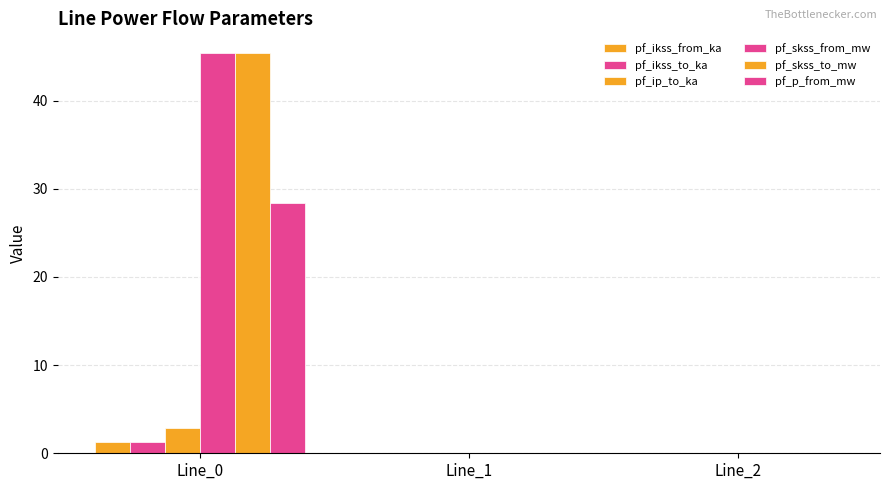

At which category is the sum across all series the highest?

Line_0